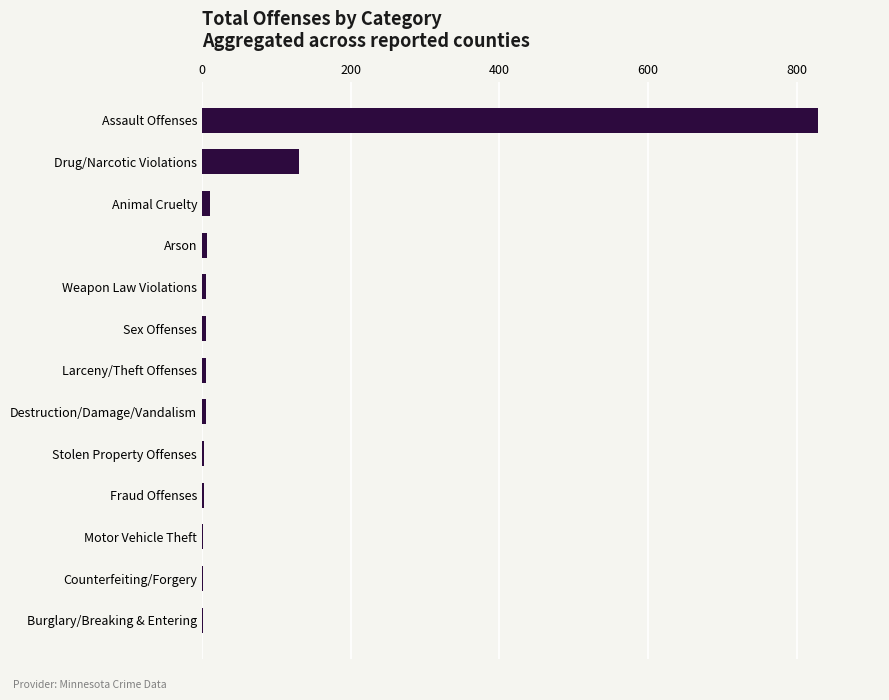

How many categories are shown in the chart?

13